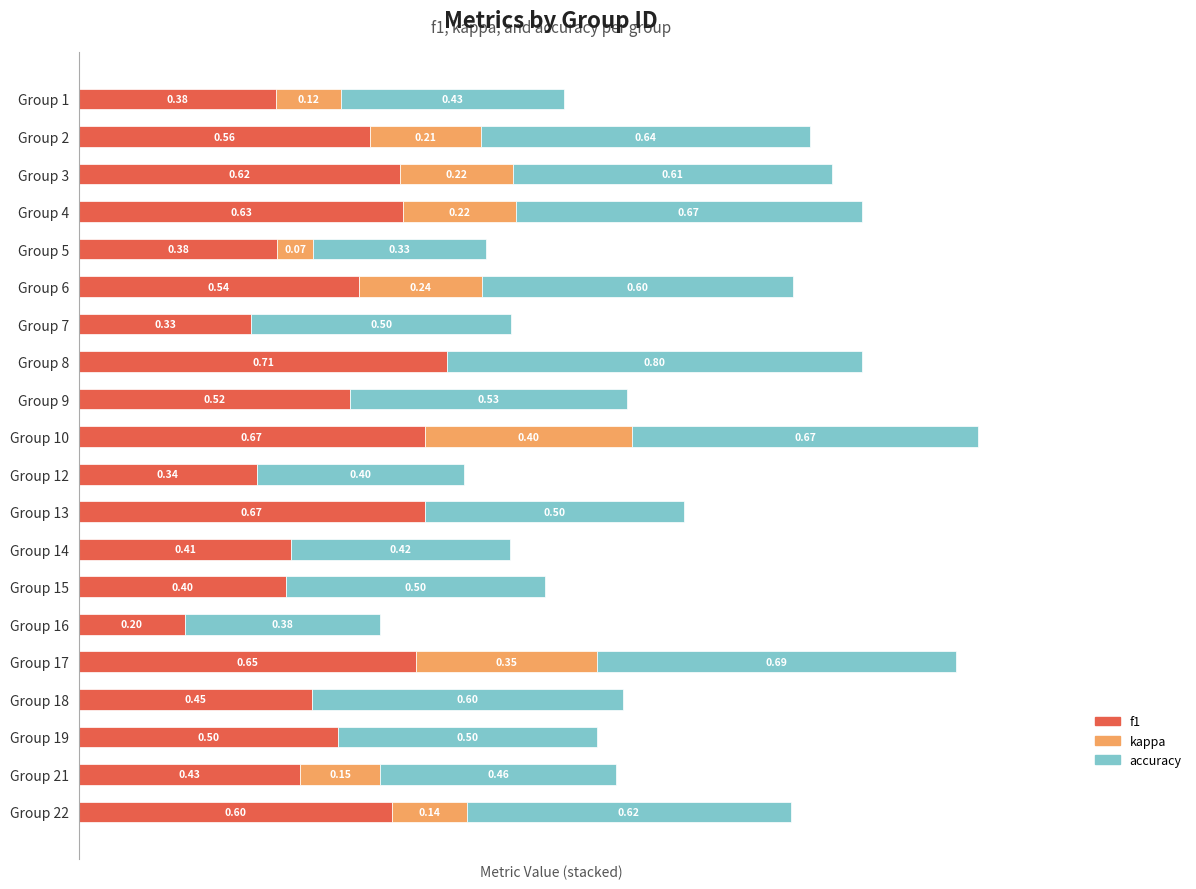

What are all the series names shown in the legend?

f1, kappa, accuracy